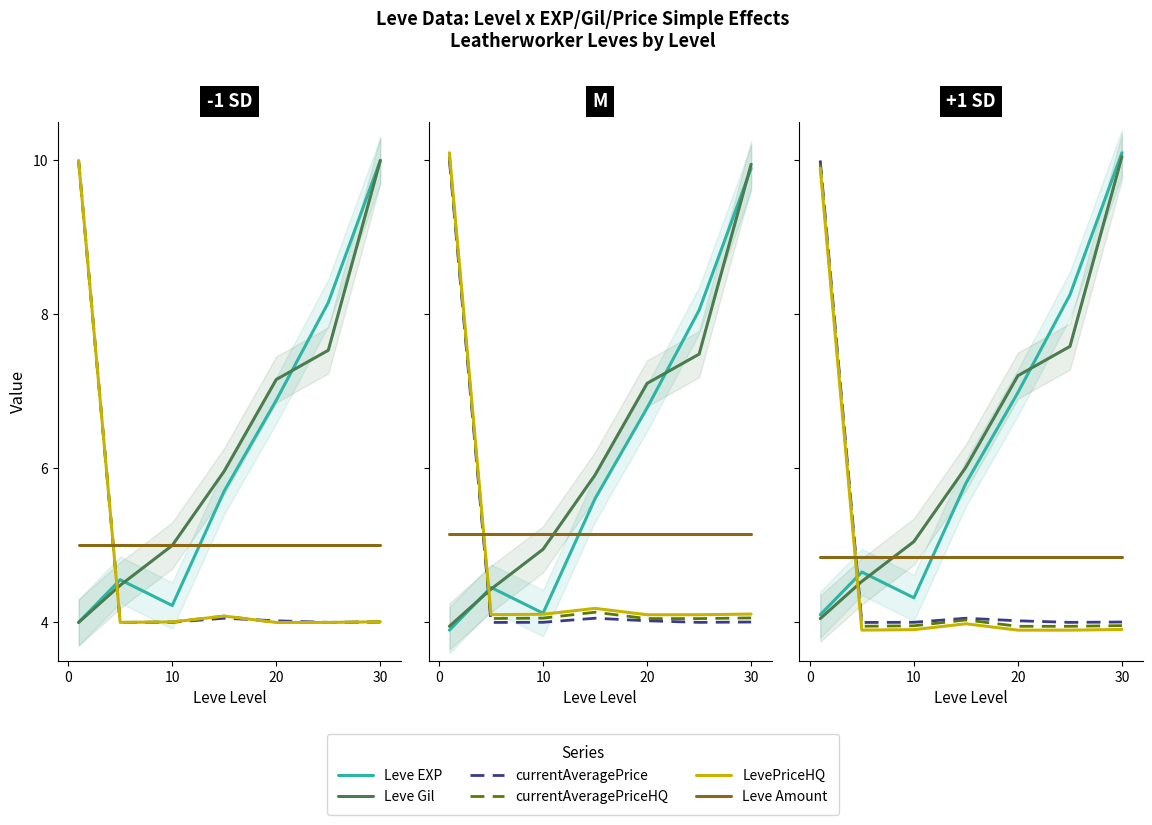

The value of Leve Gil at 0 is 1.8. True or false?

False